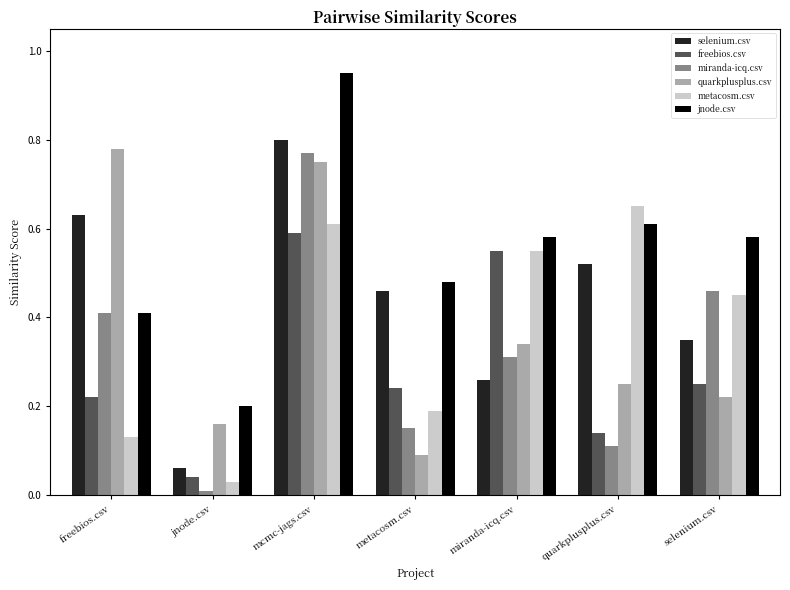

List the labels in order of selenium.csv value, smallest first.

jnode.csv, miranda-icq.csv, selenium.csv, metacosm.csv, quarkplusplus.csv, freebios.csv, mcmc-jags.csv